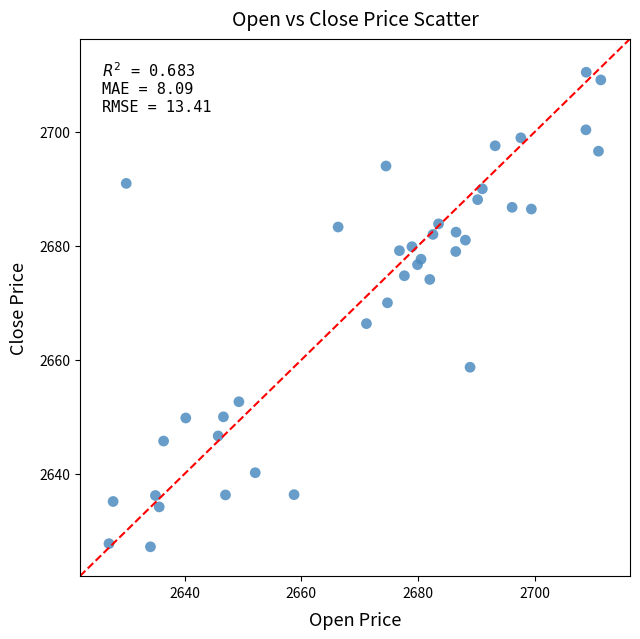

What is the range of X values (max minus min)?

84.2